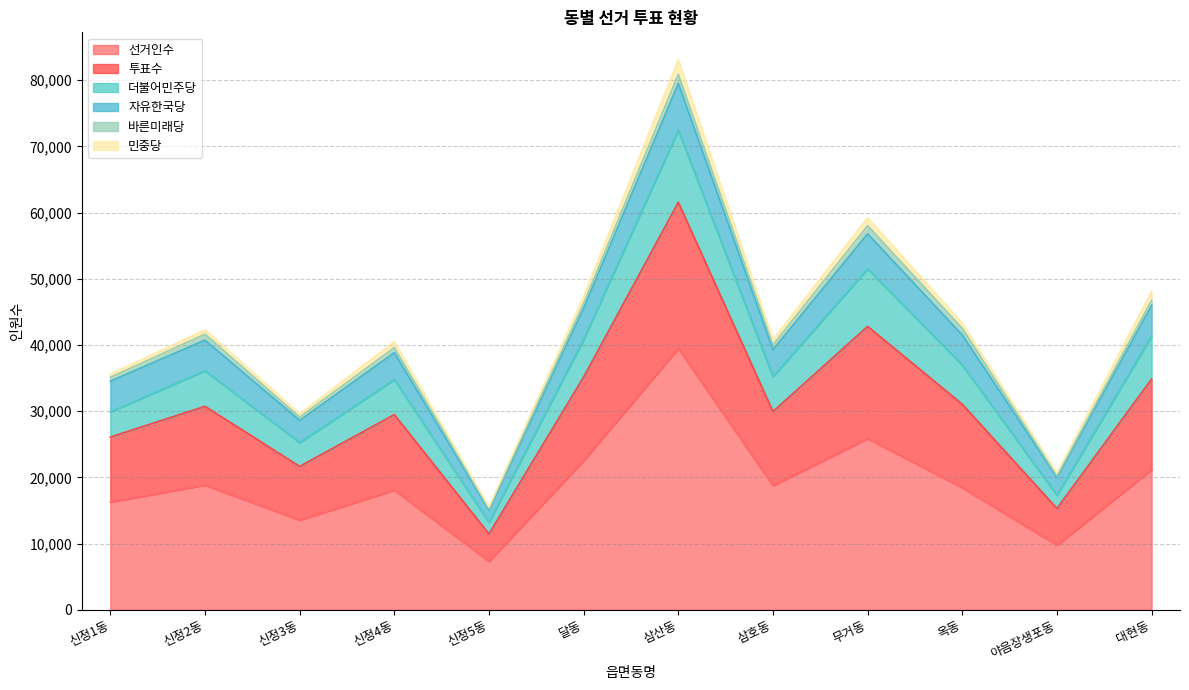

At which category is the sum across all series the highest?

삼산동